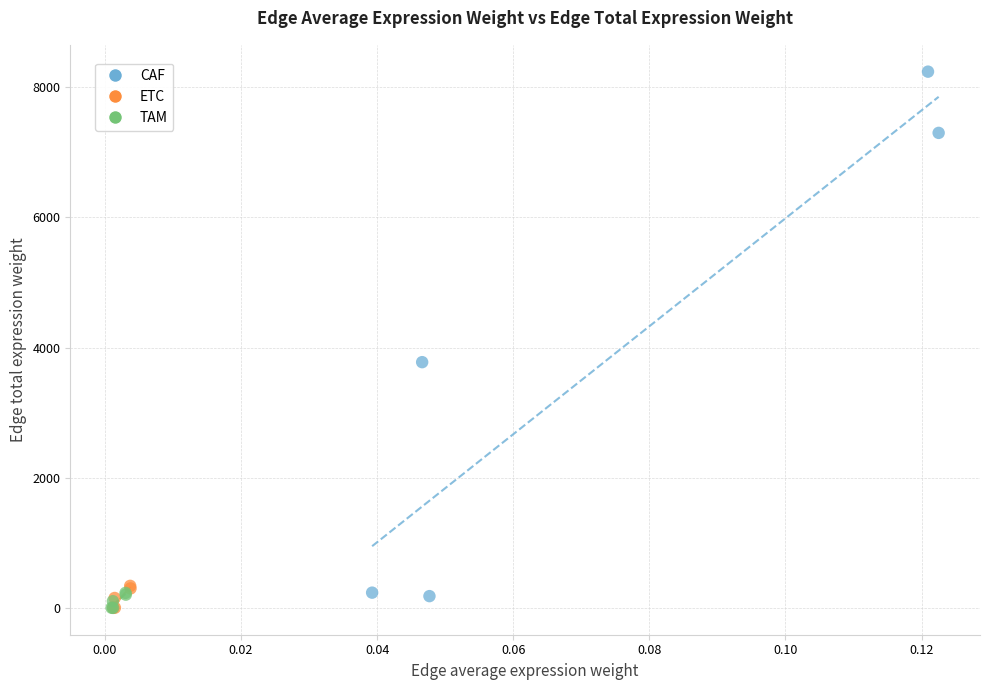

Which series has the widest spread of Y values?

CAF